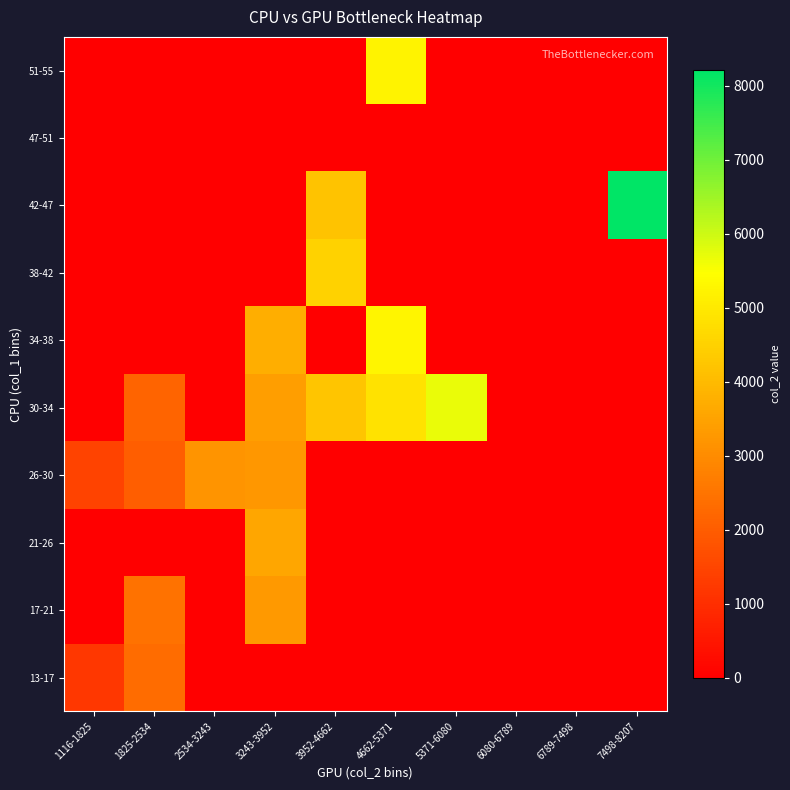

Reading right to left, transcribe all the data shown in this chart.

13-17: 7498-8207=0.0	6789-7498=0.0	6080-6789=0.0	5371-6080=0.0	4662-5371=0.0	3952-4662=0.0	3243-3952=0.0	2534-3243=0.0	1825-2534=2336.0	1116-1825=1190.0
17-21: 7498-8207=0.0	6789-7498=0.0	6080-6789=0.0	5371-6080=0.0	4662-5371=0.0	3952-4662=0.0	3243-3952=3277.0	2534-3243=0.0	1825-2534=2460.0	1116-1825=0.0
21-26: 7498-8207=0.0	6789-7498=0.0	6080-6789=0.0	5371-6080=0.0	4662-5371=0.0	3952-4662=0.0	3243-3952=3585.0	2534-3243=0.0	1825-2534=0.0	1116-1825=0.0
26-30: 7498-8207=0.0	6789-7498=0.0	6080-6789=0.0	5371-6080=0.0	4662-5371=0.0	3952-4662=0.0	3243-3952=3257.0	2534-3243=3176.0	1825-2534=2043.0	1116-1825=1461.1
30-34: 7498-8207=0.0	6789-7498=0.0	6080-6789=0.0	5371-6080=5697.0	4662-5371=4841.5	3952-4662=4253.0	3243-3952=3422.8	2534-3243=0.0	1825-2534=2176.7	1116-1825=0.0
34-38: 7498-8207=0.0	6789-7498=0.0	6080-6789=0.0	5371-6080=0.0	4662-5371=5276.0	3952-4662=0.0	3243-3952=3725.0	2534-3243=0.0	1825-2534=0.0	1116-1825=0.0
38-42: 7498-8207=0.0	6789-7498=0.0	6080-6789=0.0	5371-6080=0.0	4662-5371=0.0	3952-4662=4515.0	3243-3952=0.0	2534-3243=0.0	1825-2534=0.0	1116-1825=0.0
42-47: 7498-8207=8207.0	6789-7498=0.0	6080-6789=0.0	5371-6080=0.0	4662-5371=0.0	3952-4662=4187.0	3243-3952=0.0	2534-3243=0.0	1825-2534=0.0	1116-1825=0.0
47-51: 7498-8207=0.0	6789-7498=0.0	6080-6789=0.0	5371-6080=0.0	4662-5371=0.0	3952-4662=0.0	3243-3952=0.0	2534-3243=0.0	1825-2534=0.0	1116-1825=0.0
51-55: 7498-8207=0.0	6789-7498=0.0	6080-6789=0.0	5371-6080=0.0	4662-5371=5220.5	3952-4662=0.0	3243-3952=0.0	2534-3243=0.0	1825-2534=0.0	1116-1825=0.0